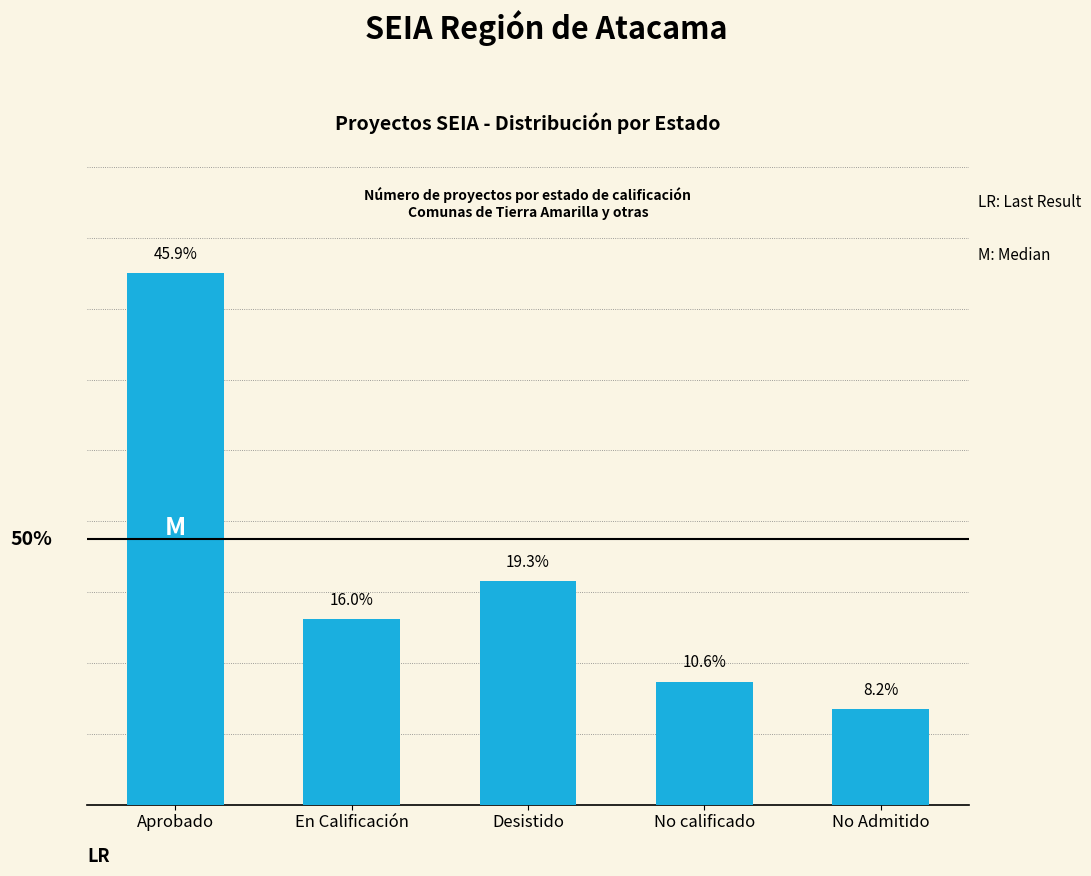

List the labels in order of value, smallest first.

No Admitido, No calificado, En Calificación, Desistido, Aprobado